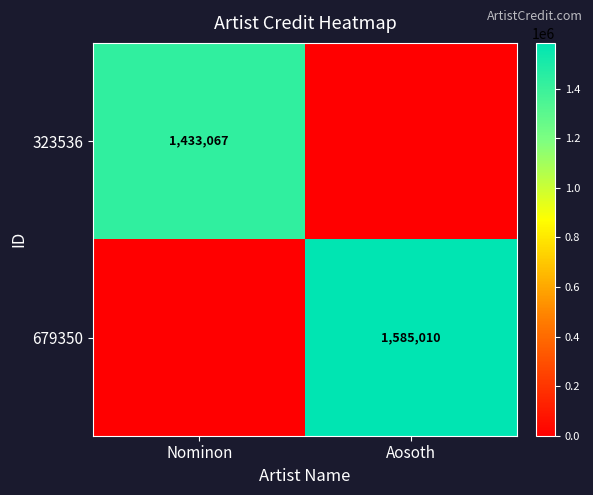

True or false: 679350 has a value of 815311 at Aosoth.

False